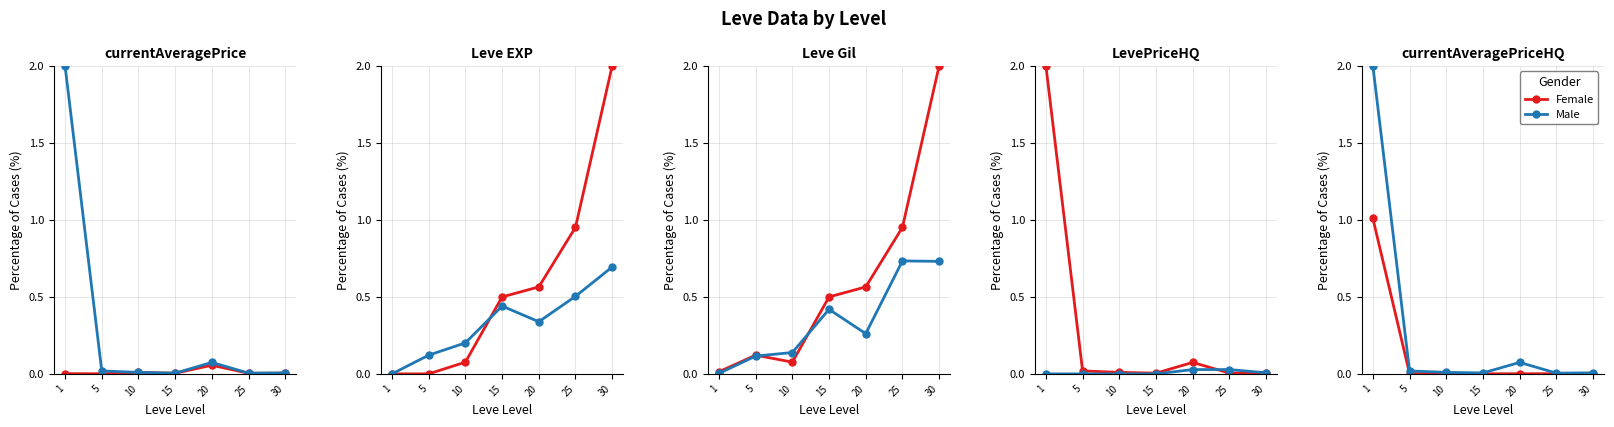

Is the value of Male at 25 greater than the value of Female at 1?

No